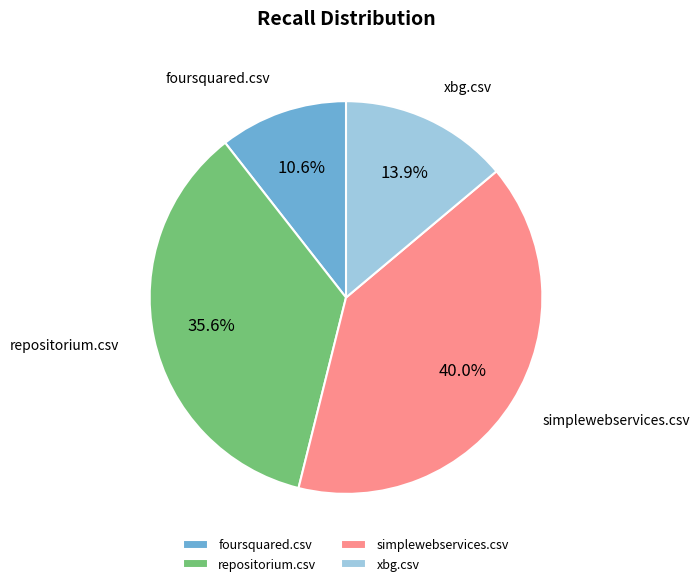

Do xbg.csv and repositorium.csv together represent more than half of the pie?

No